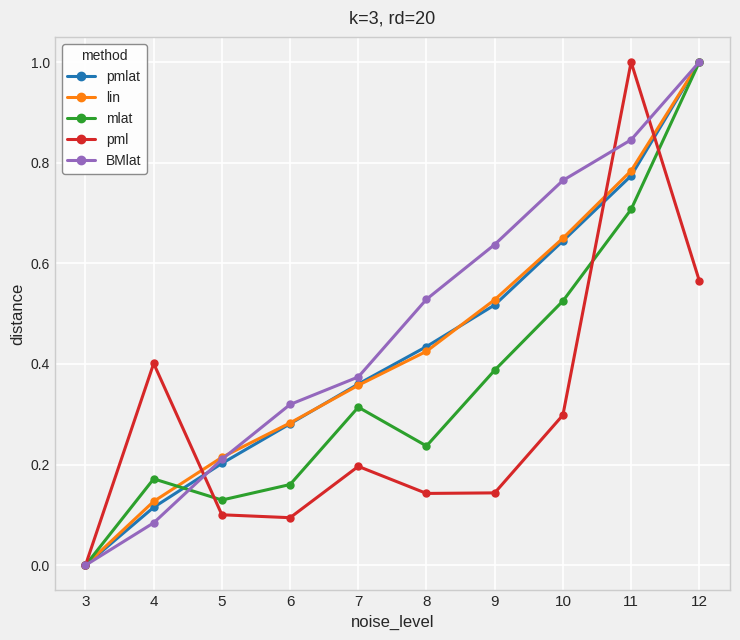

True or false: pmlat has a value of 1.3 at 12.

False